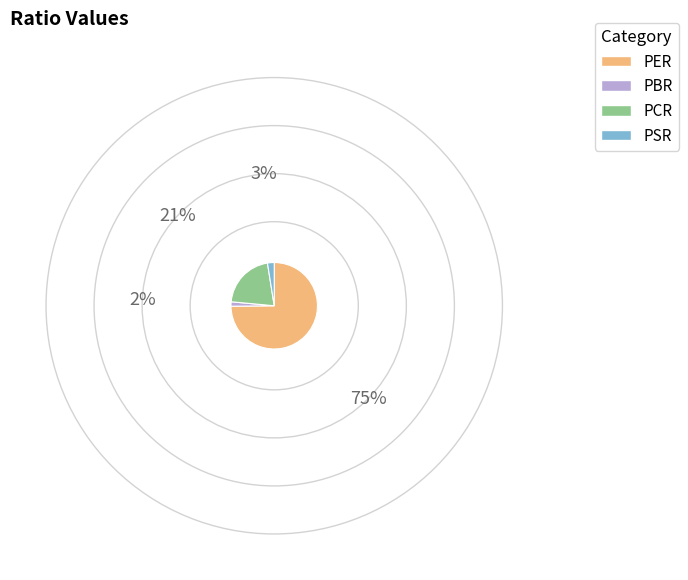

Which category has the biggest portion of the pie?

PER